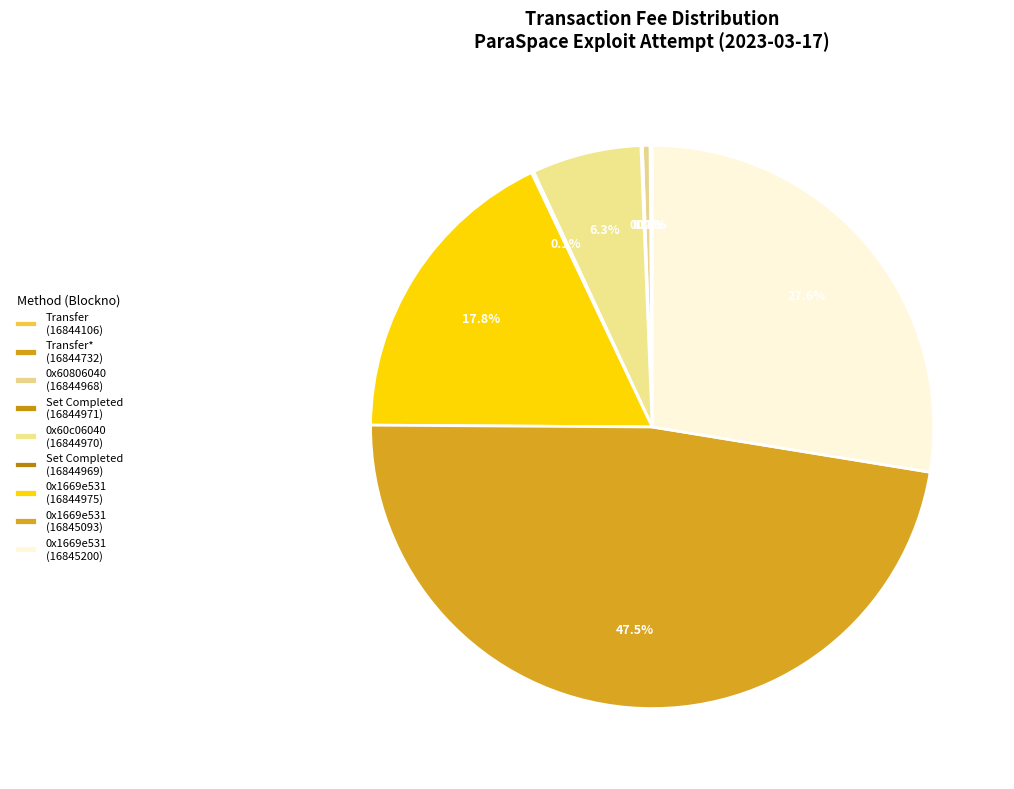

Is there any slice that represents more than half of the pie?

No